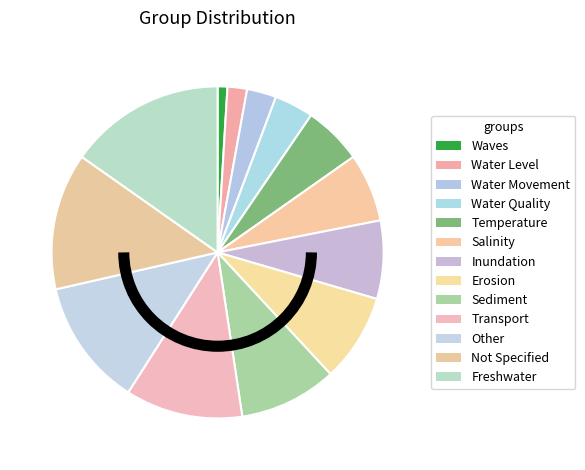

The Water Movement slice represents 10% of the pie. True or false?

False